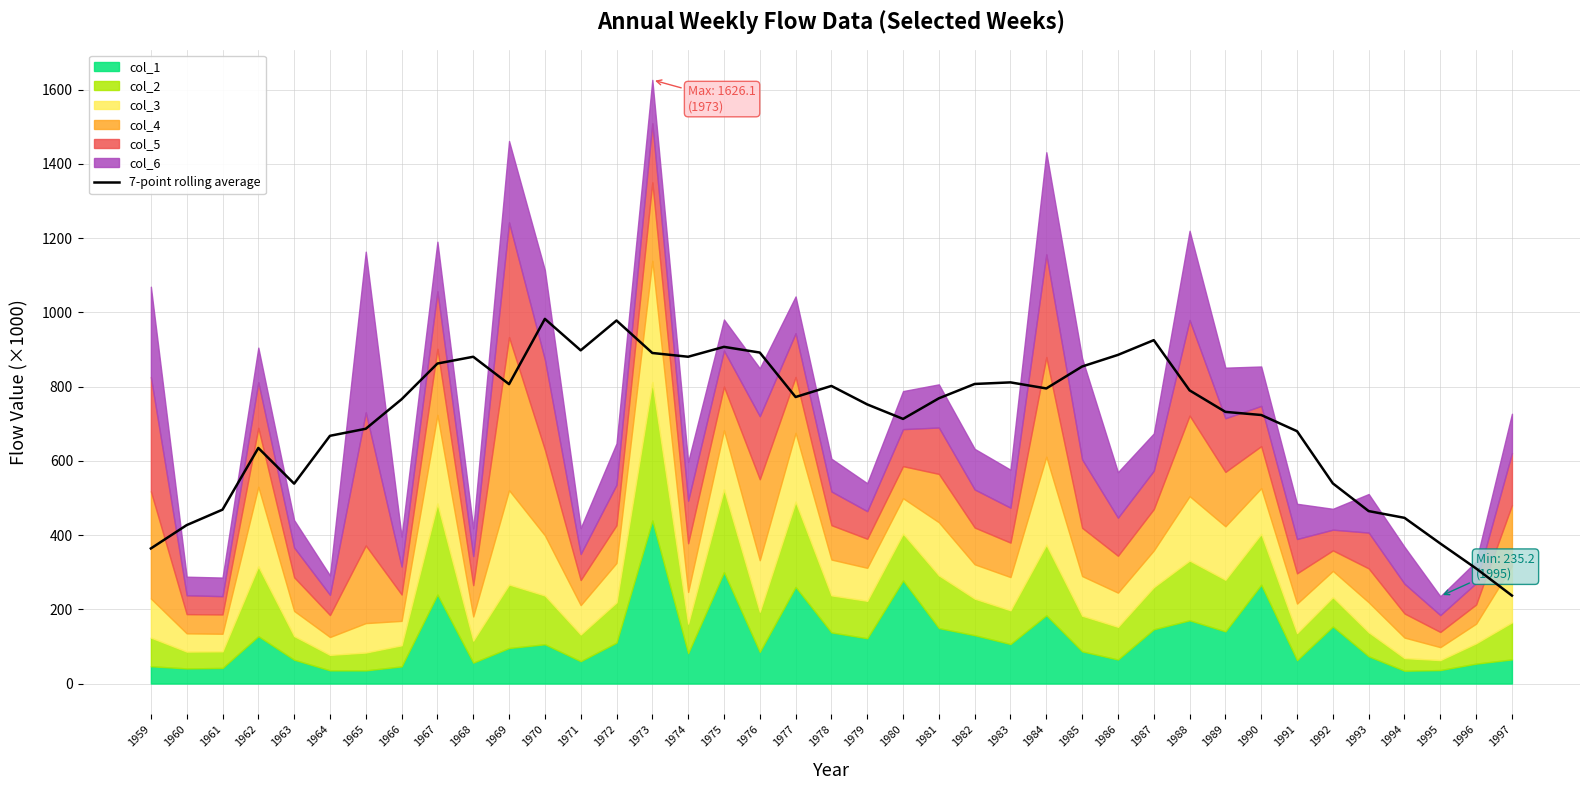

Which has a higher value, 1984 or 1967?

1967